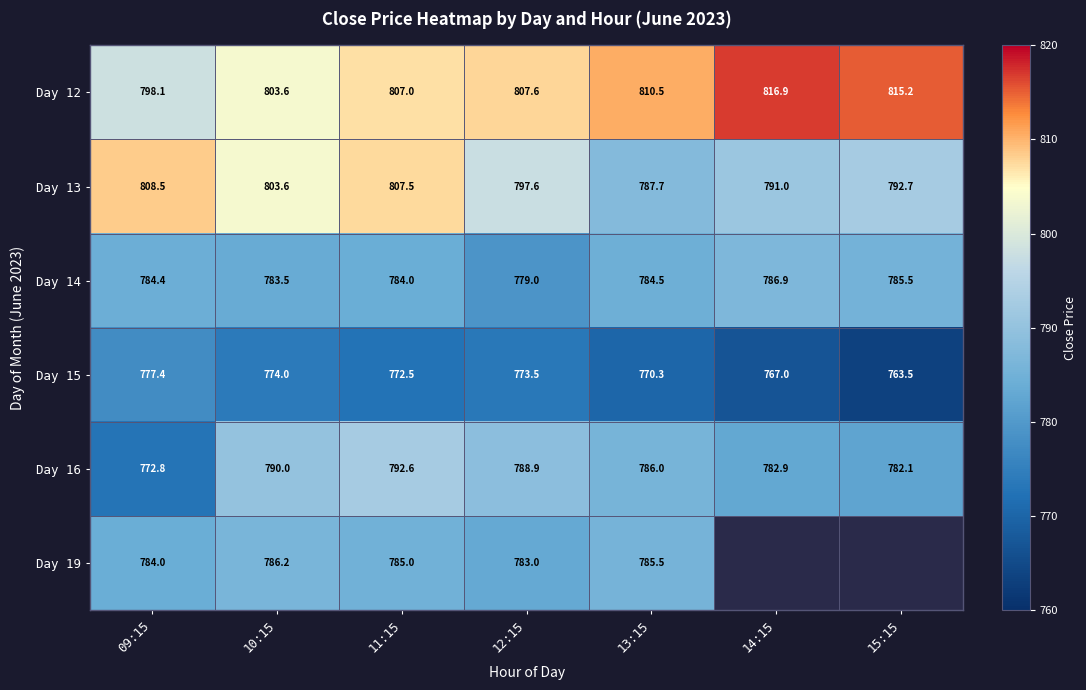

What is the difference between the maximum and second lowest values in the Day 14 series?

3.4